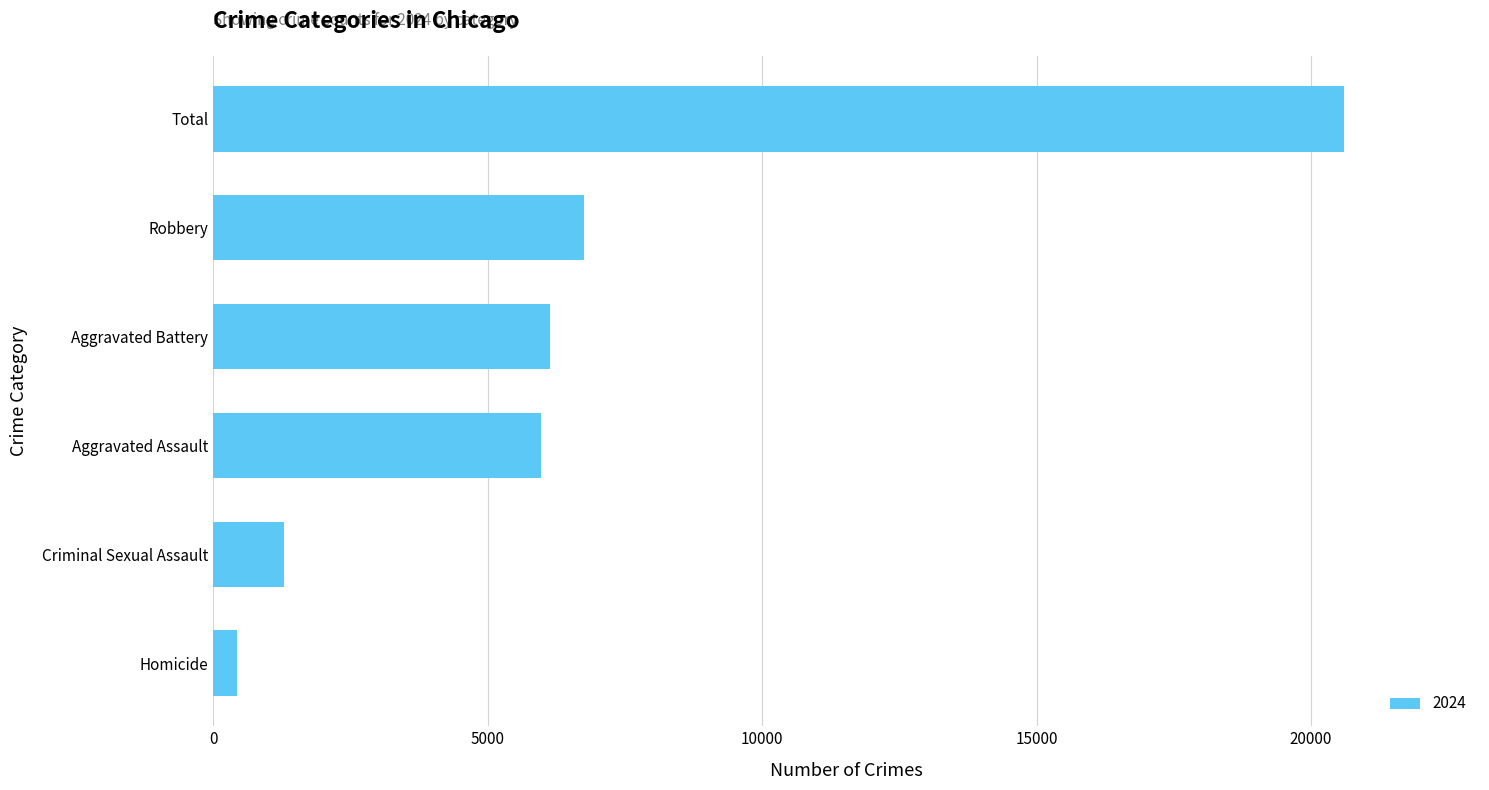

Which label corresponds to the smallest value in the chart?

Homicide